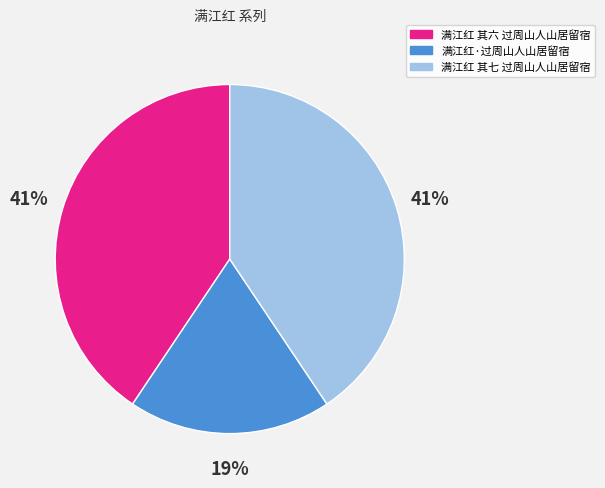

Combined, do 满江红·过周山人山居留宿 and 满江红 其七 过周山人山居留宿 account for over 50%?

Yes